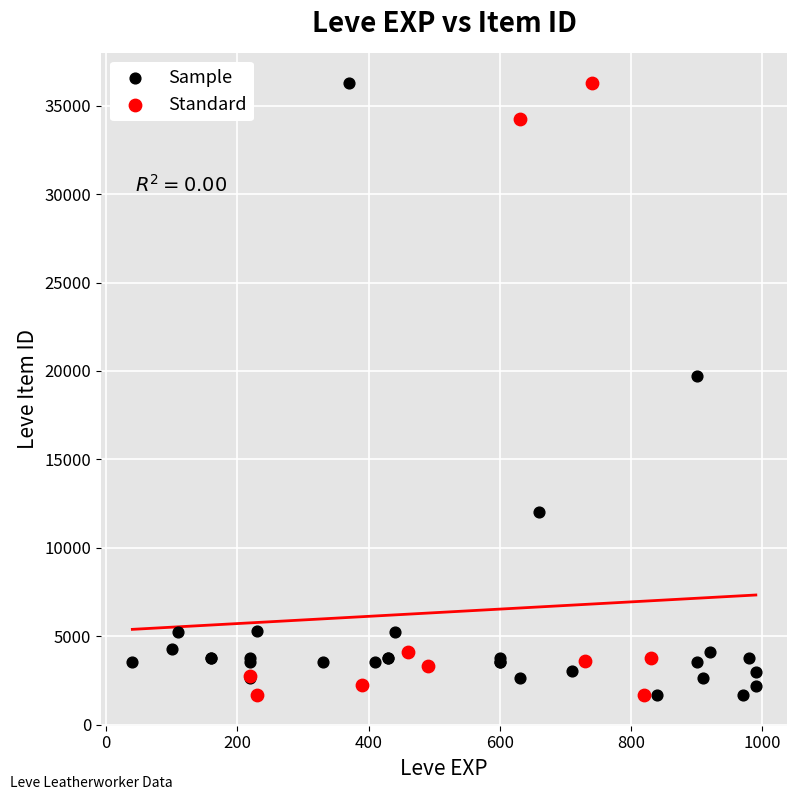

What are all the series names shown in the legend?

Sample, Standard